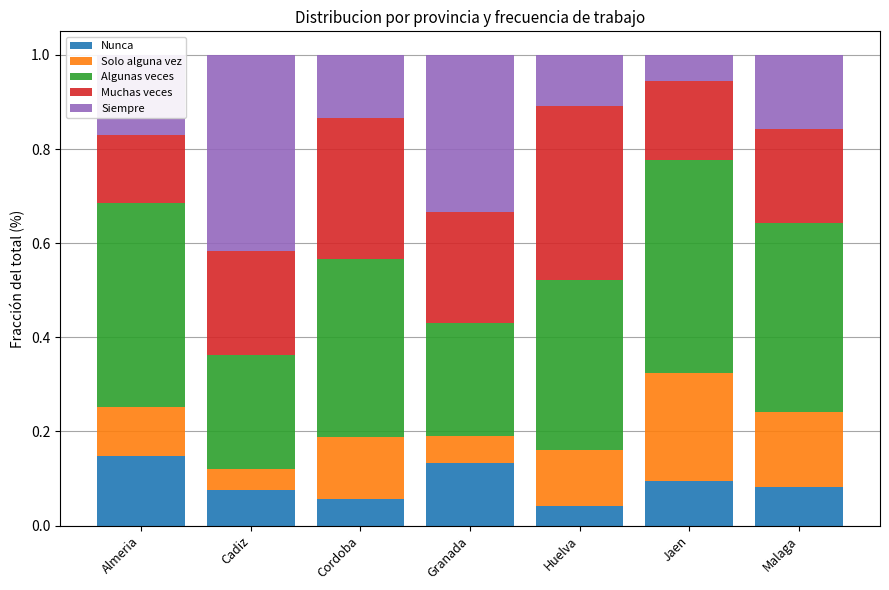

What is the total value across all series at Jaen?

1.0